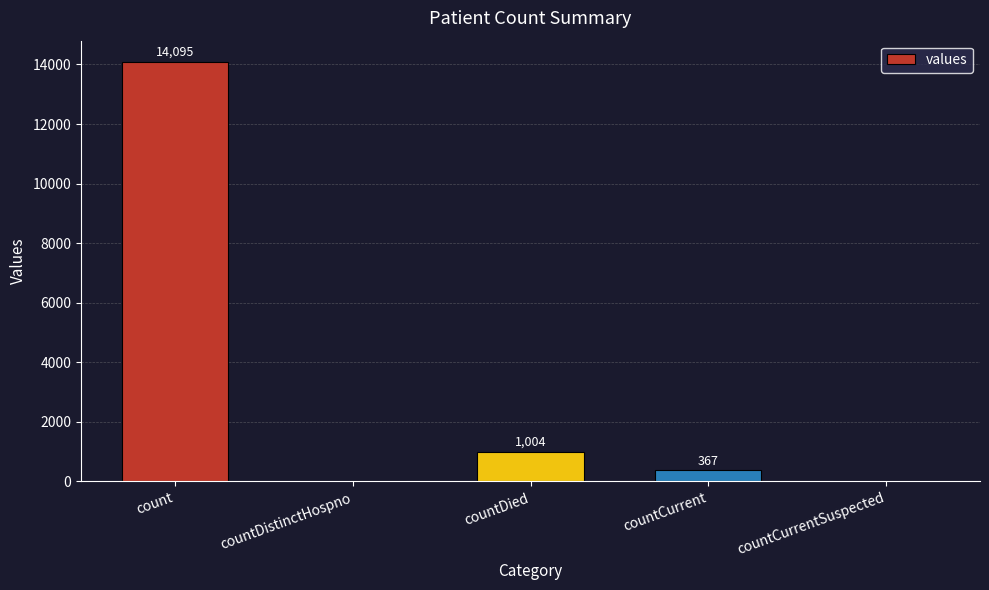

Which has a higher value, count or countDistinctHospno?

count